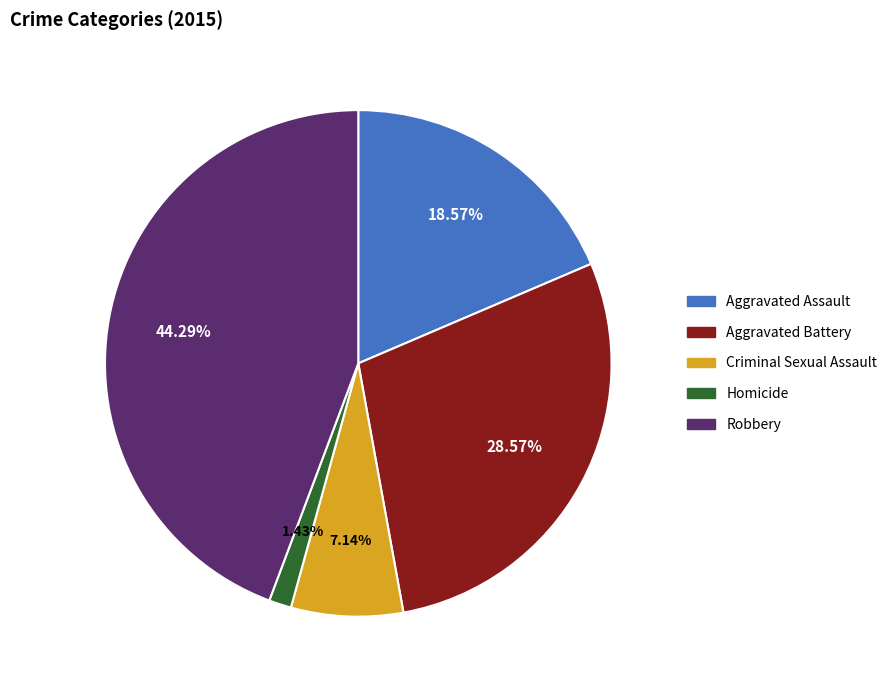

To the nearest percent, what is the combined percentage of Homicide and Aggravated Assault?

20%